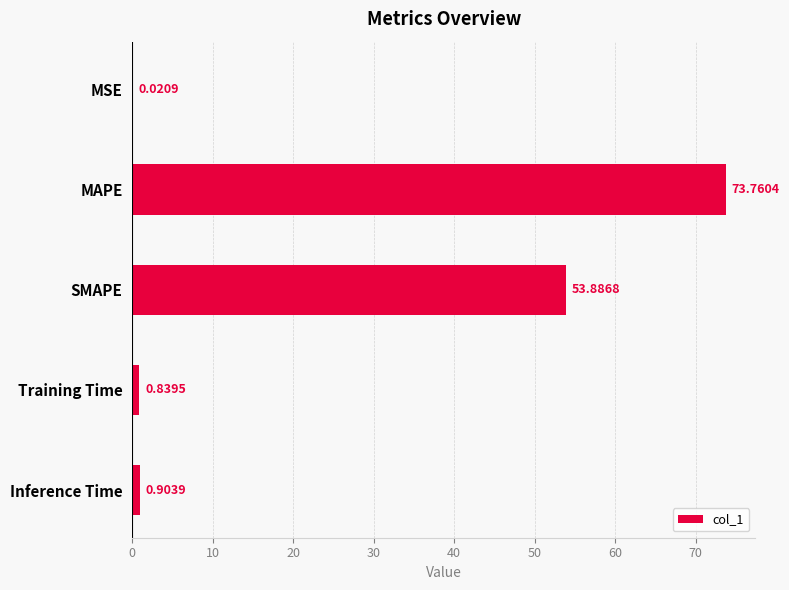

At which category does the chart reach its peak across all series?

MAPE